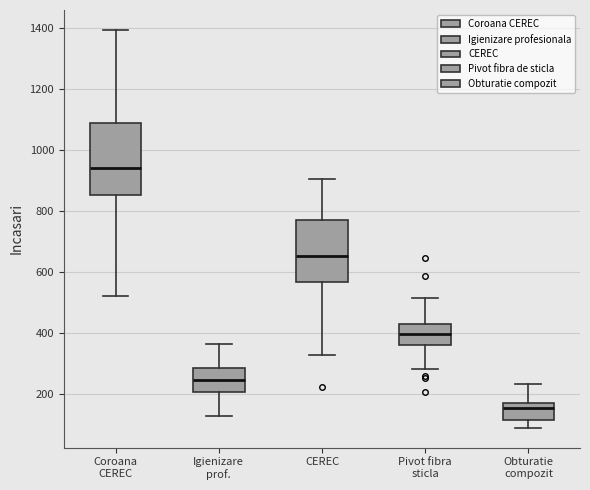

Comparing the boxes themselves (not the whiskers), which one is the tallest?

Coroana CEREC